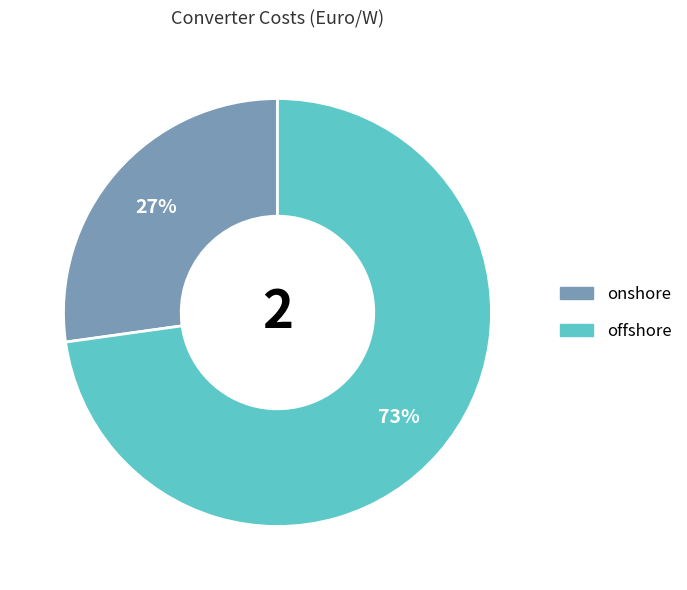

Does onshore account for over 50% of the chart?

No